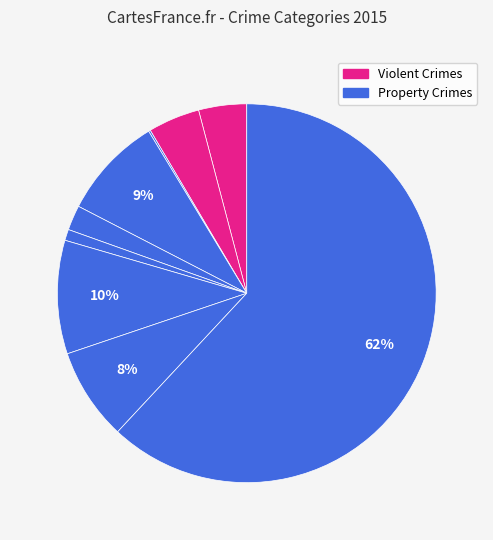

How many segments does this pie chart have?

9